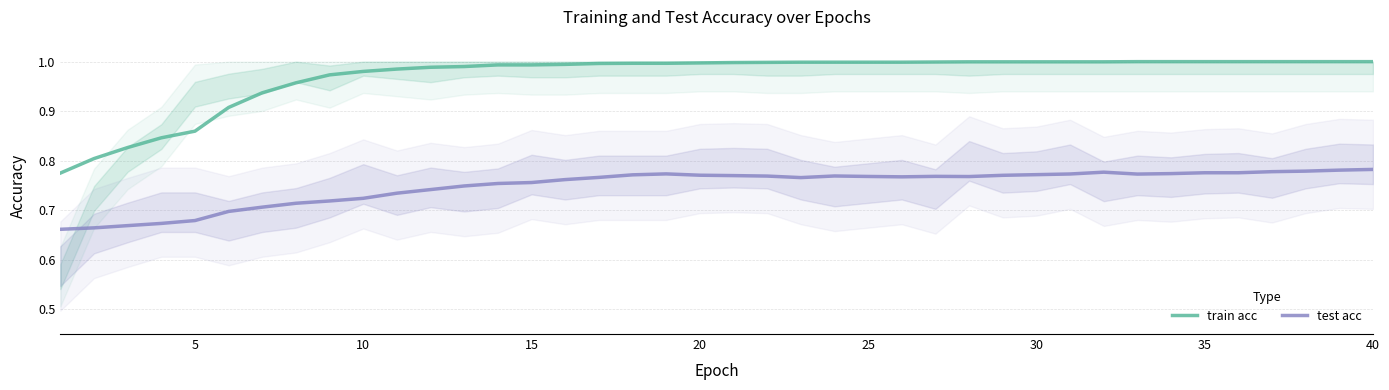

True or false: train acc and test acc cross at least once.

False